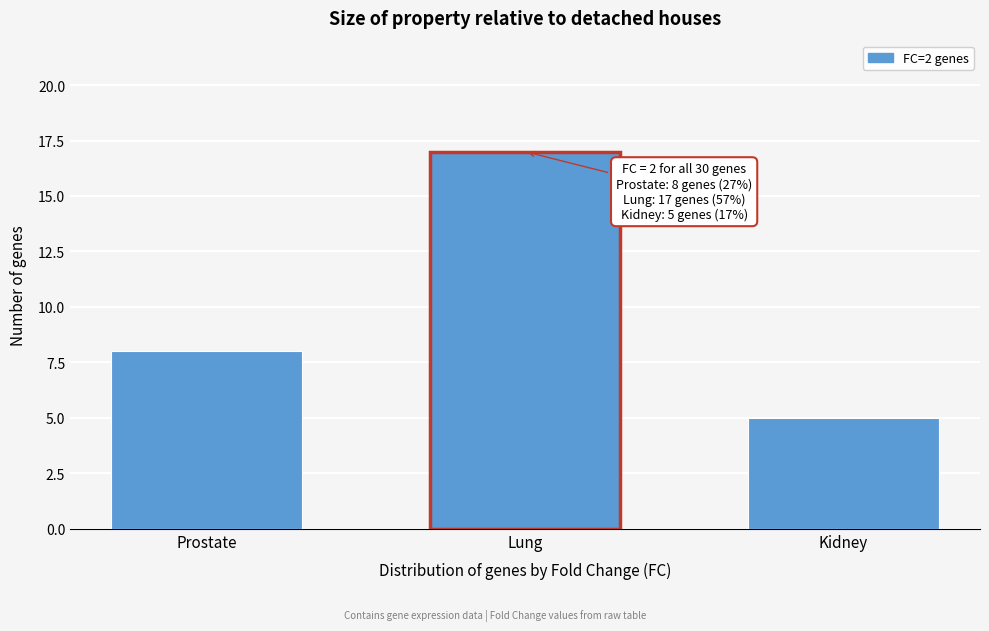

Reading left to right, what are all the values shown in this chart?

8	17	5